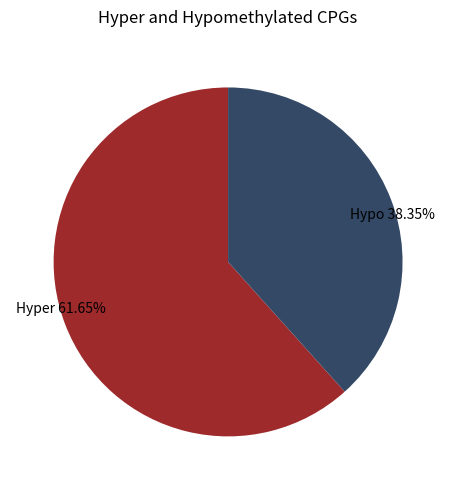

What is the ratio of the value at Hypo 38.35% to the value at Hyper 61.65%?

0.6